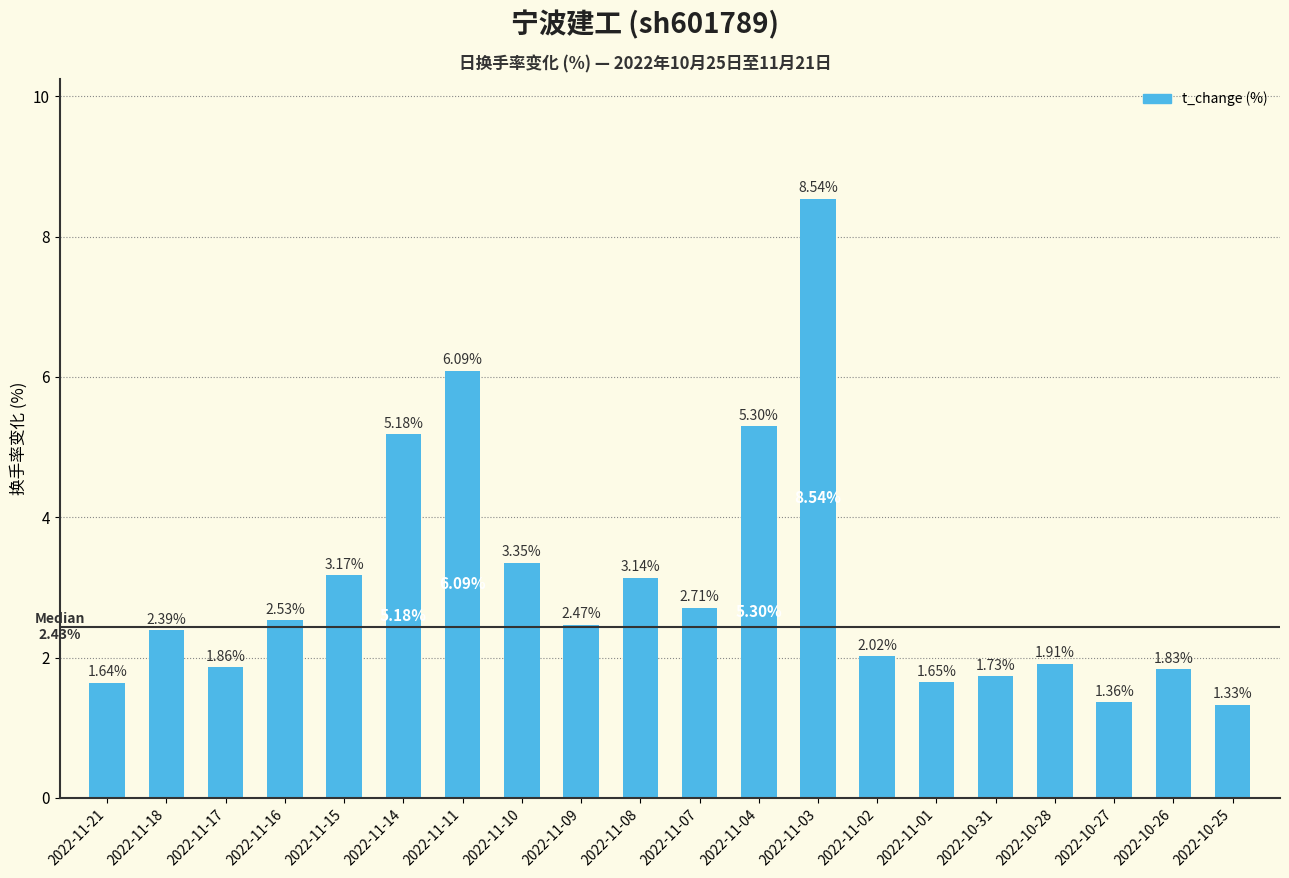

What is the difference between the maximum and minimum values?

7.2